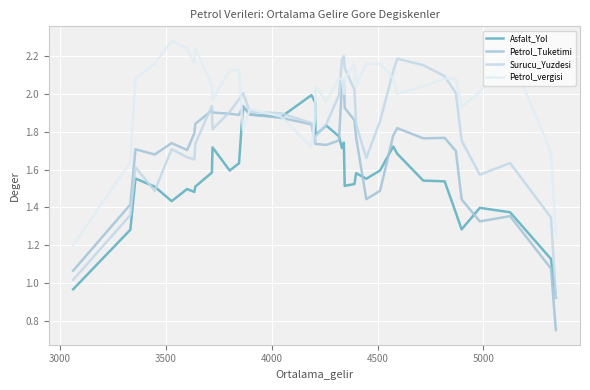

List the series in order of their peak value, lowest first.

Asfalt_Yol, Petrol_Tuketimi, Surucu_Yuzdesi, Petrol_vergisi